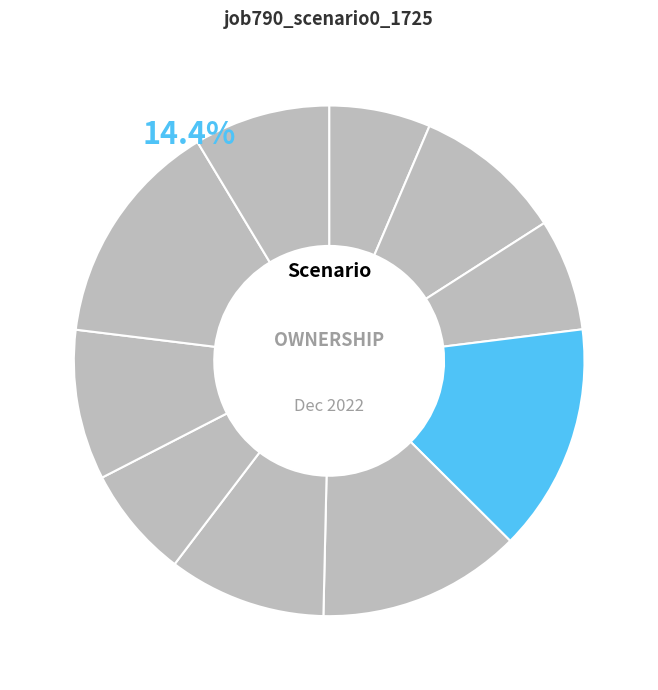

How many segments does this pie chart have?

10